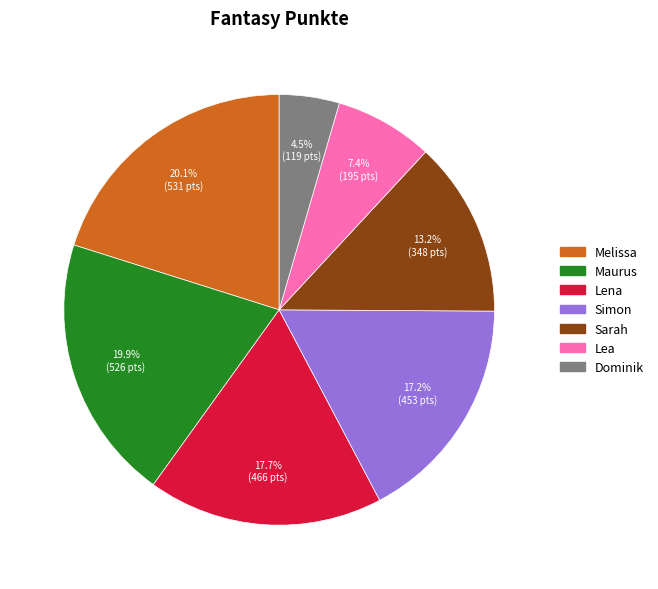

Is it true that Simon is 17% of the pie?

True